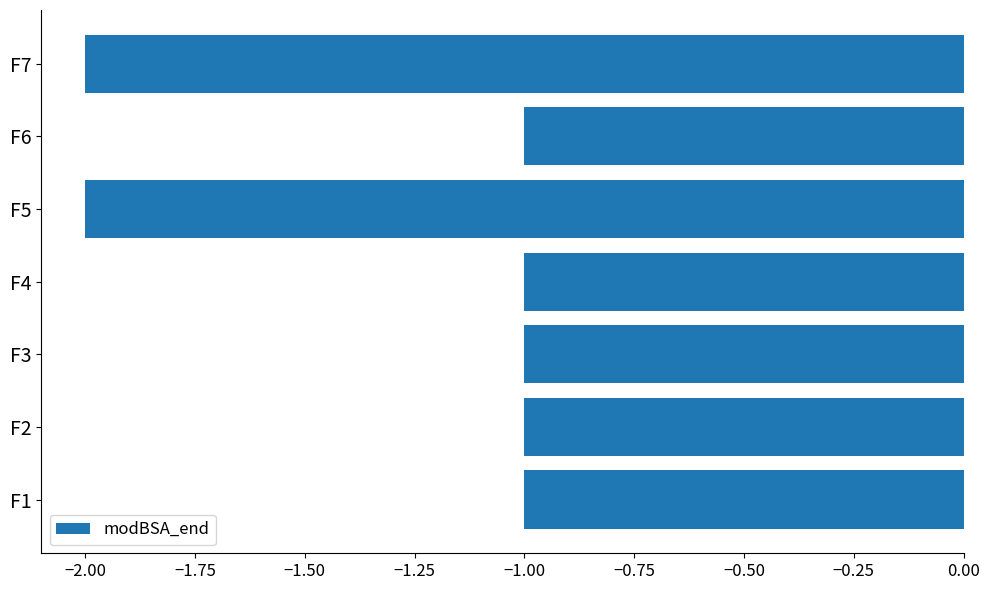

Which has a higher value, F3 or F5?

F3